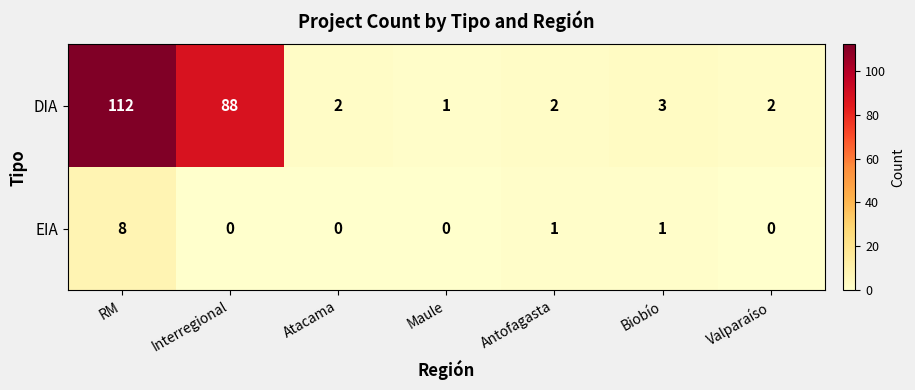

At which category is the sum across all series the highest?

RM